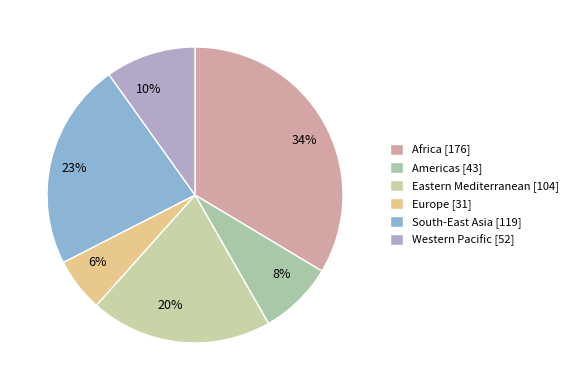

What percentage is the Americas slice, to the nearest percent?

8%